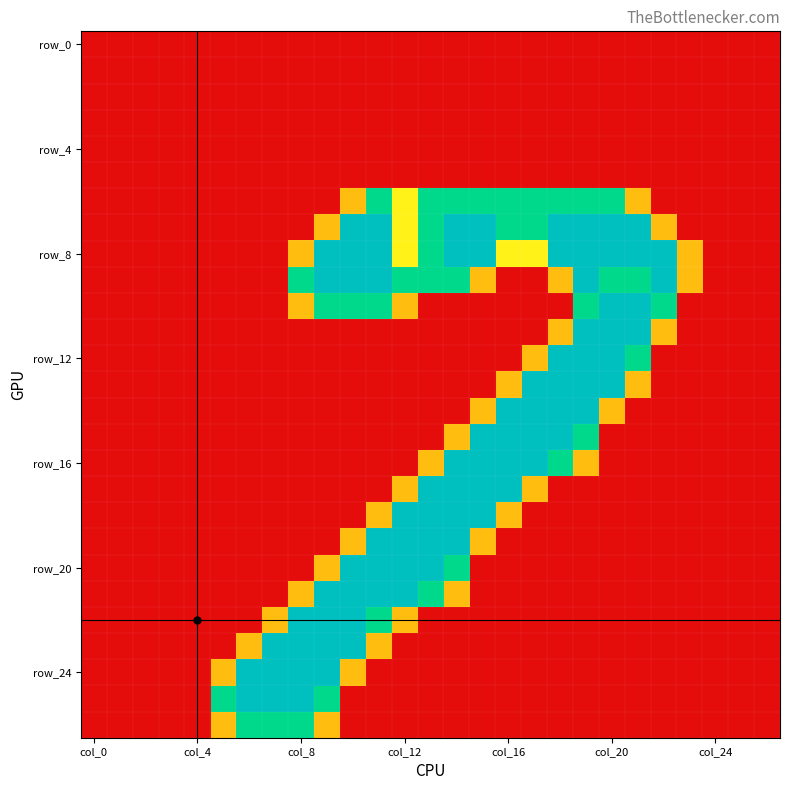

At which category is the sum across all series the highest?

19